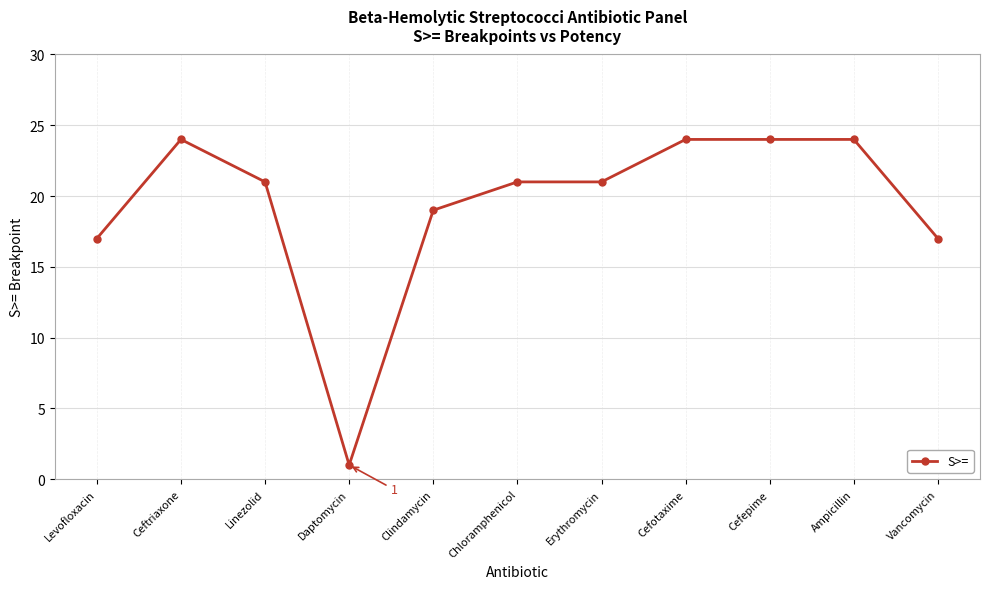

What is the label of the 4th point from the right?

Cefotaxime